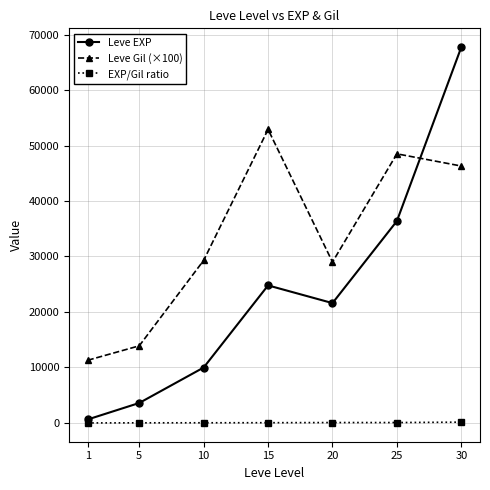

Rank the series by their maximum value, from highest to lowest.

Leve EXP, Leve Gil (×100), EXP/Gil ratio